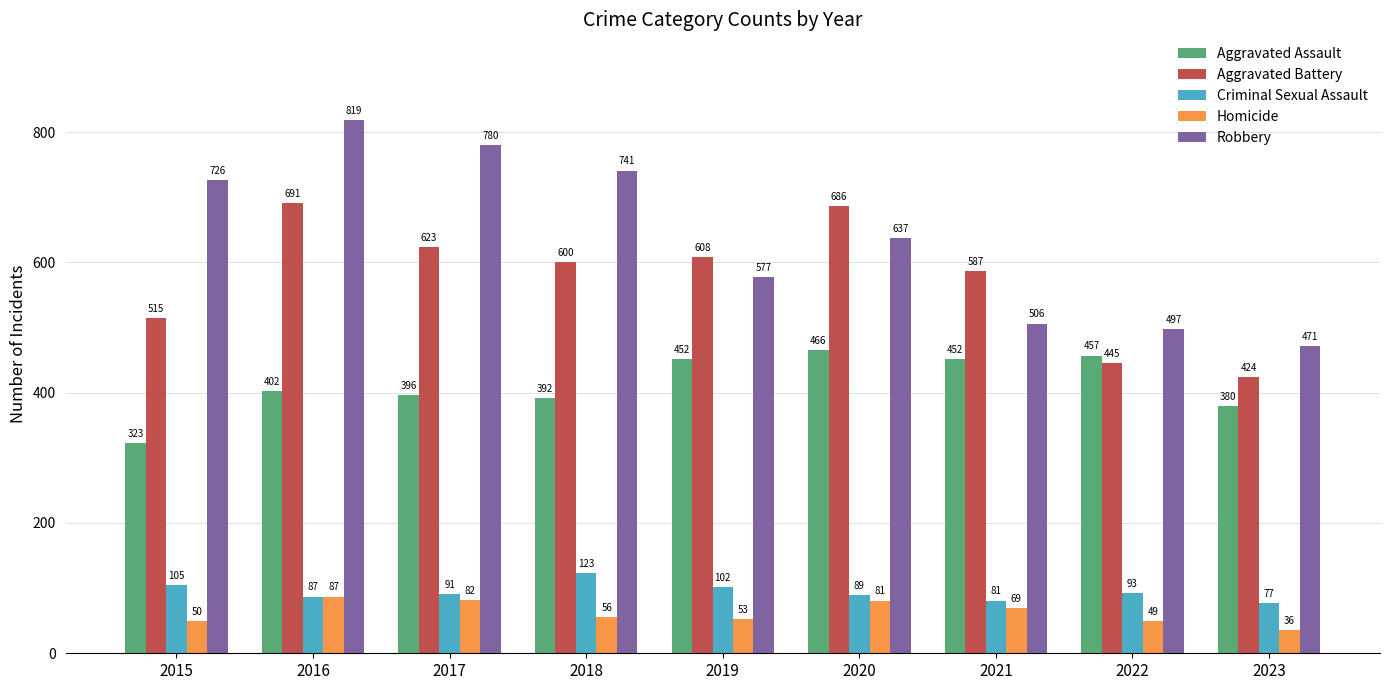

What is the difference between the second highest and second lowest values in the Robbery series?

283